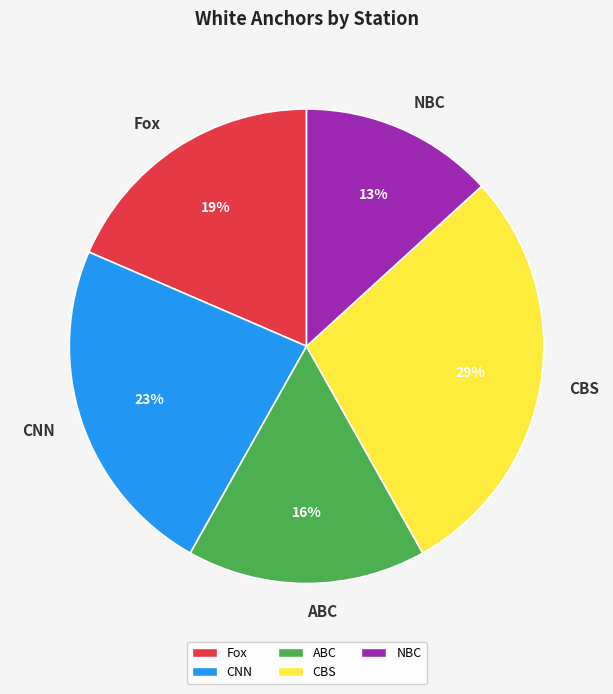

How many segments does this pie chart have?

5